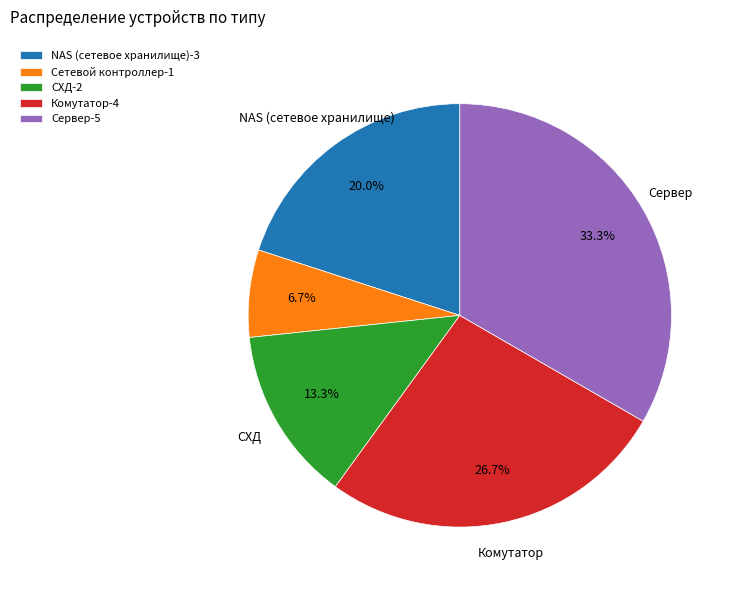

To the nearest percent, what portion does СХД represent?

13%